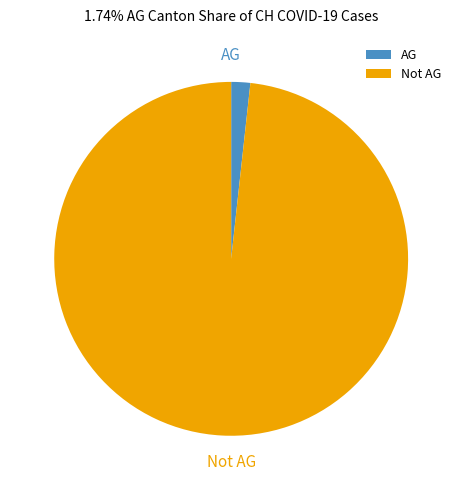

The AG slice represents 2% of the pie. True or false?

True